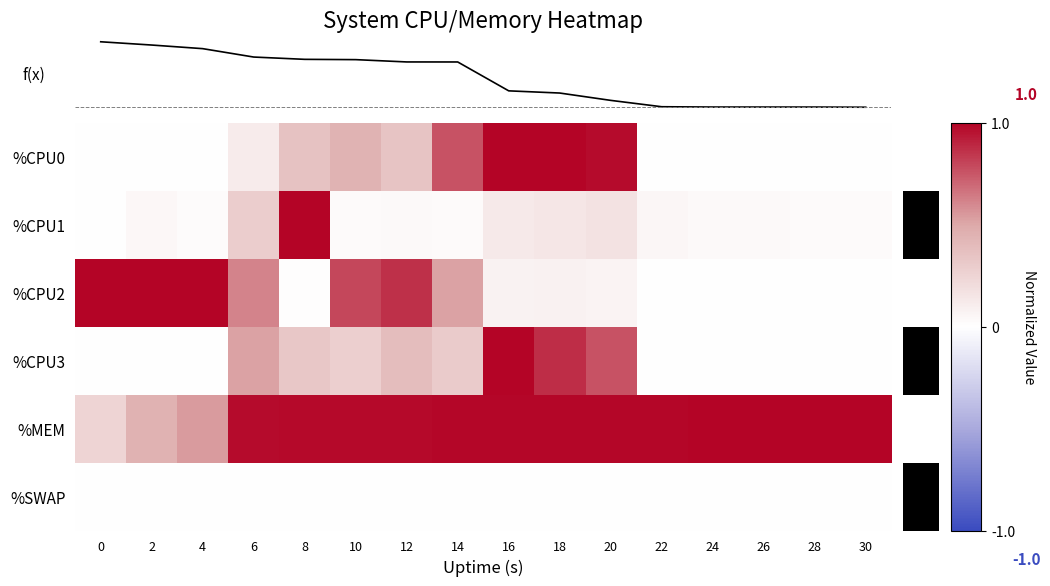

Reading left to right, extract all data points from this chart.

%CPU0: 0=0.0	2=0.0	4=0.0	6=0.1	8=0.4	10=0.4	12=0.3	14=0.8	16=1.0	18=1.0	20=1.0	22=0.0	24=0.0	26=0.0	28=0.0	30=0.0
%CPU1: 0=0.0	2=0.0	4=0.0	6=0.3	8=1.0	10=0.0	12=0.0	14=0.0	16=0.1	18=0.1	20=0.2	22=0.1	24=0.0	26=0.0	28=0.0	30=0.0
%CPU2: 0=1.0	2=1.0	4=1.0	6=0.6	8=0.0	10=0.8	12=0.9	14=0.5	16=0.1	18=0.1	20=0.1	22=0.0	24=0.0	26=0.0	28=0.0	30=0.0
%CPU3: 0=0.0	2=0.0	4=0.0	6=0.5	8=0.3	10=0.3	12=0.4	14=0.3	16=1.0	18=0.9	20=0.8	22=0.0	24=0.0	26=0.0	28=0.0	30=0.0
%MEM: 0=0.2	2=0.4	4=0.5	6=1.0	8=1.0	10=1.0	12=1.0	14=1.0	16=1.0	18=1.0	20=1.0	22=1.0	24=1.0	26=1.0	28=1.0	30=1.0
%SWAP: 0=0.0	2=0.0	4=0.0	6=0.0	8=0.0	10=0.0	12=0.0	14=0.0	16=0.0	18=0.0	20=0.0	22=0.0	24=0.0	26=0.0	28=0.0	30=0.0